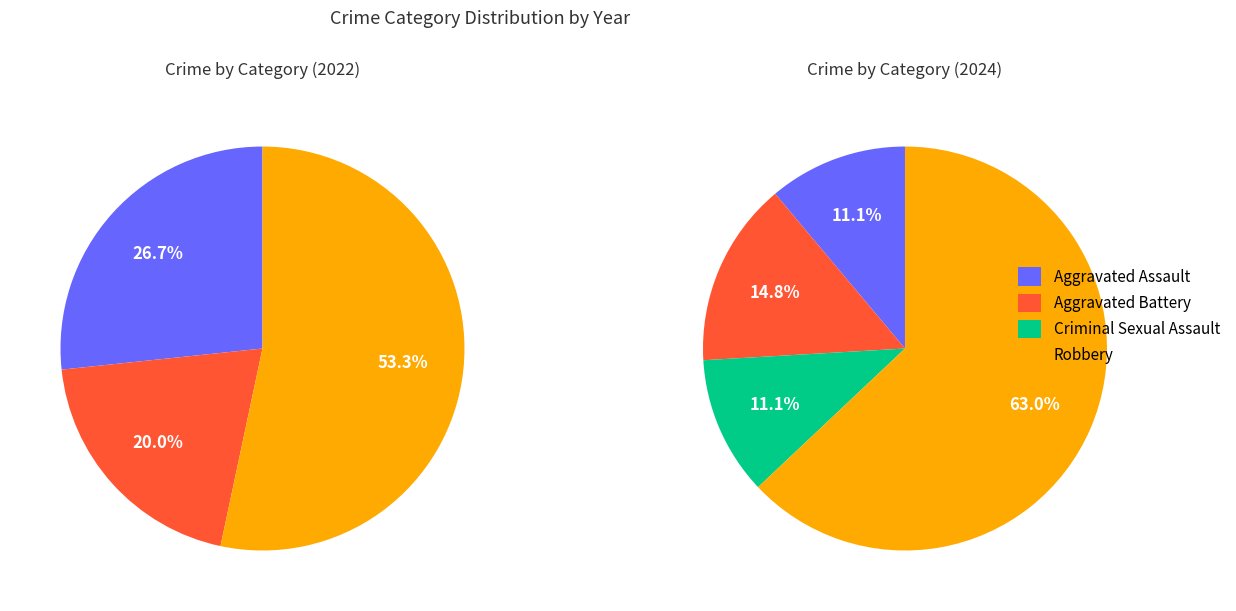

Rank the categories by value from highest to lowest.

Robbery, Aggravated Assault, Aggravated Battery, Criminal Sexual Assault